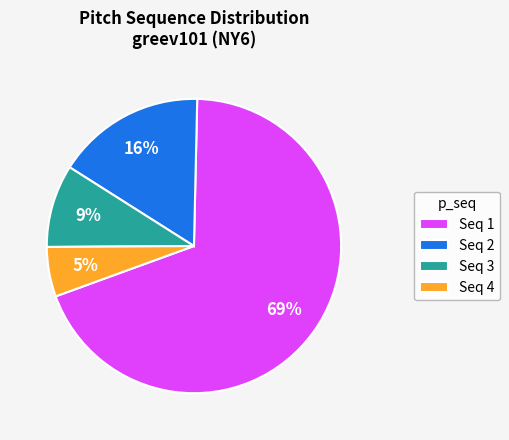

How many segments does this pie chart have?

4